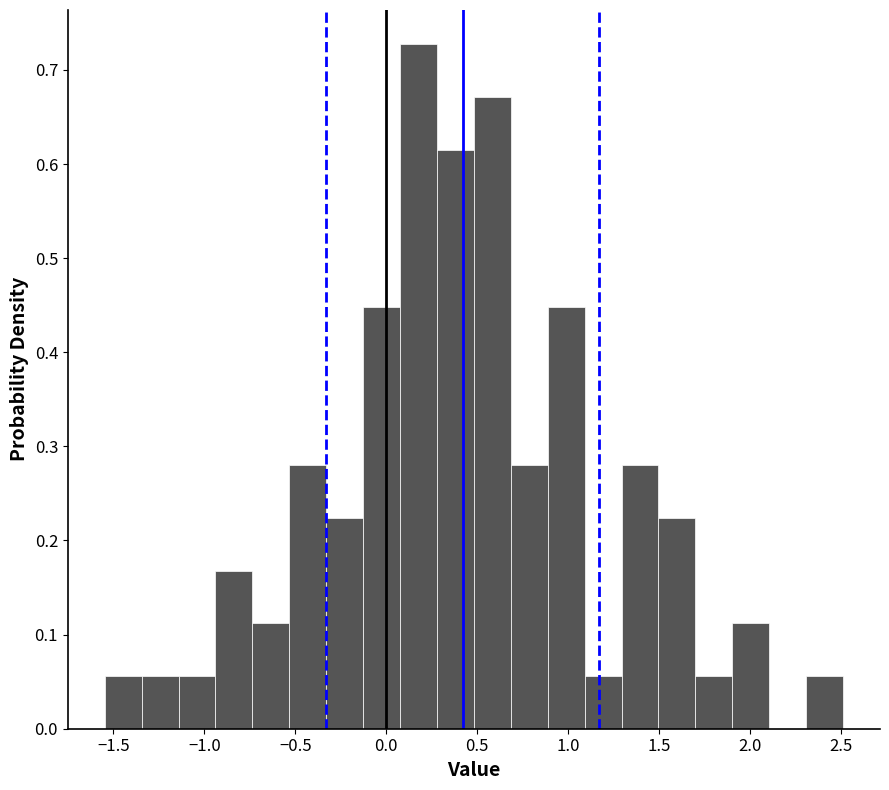

Which range on the x-axis has the tallest bar?

0.10 to 0.30